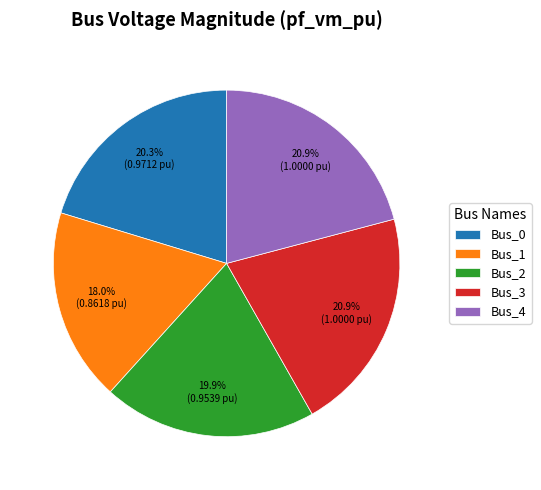

Does any single category account for the majority?

No